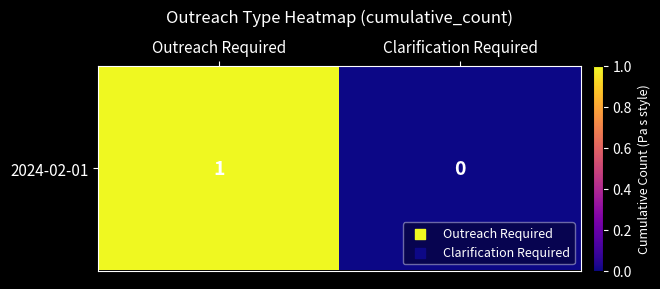

Rank the categories by value from lowest to highest.

Clarification Required, Outreach Required